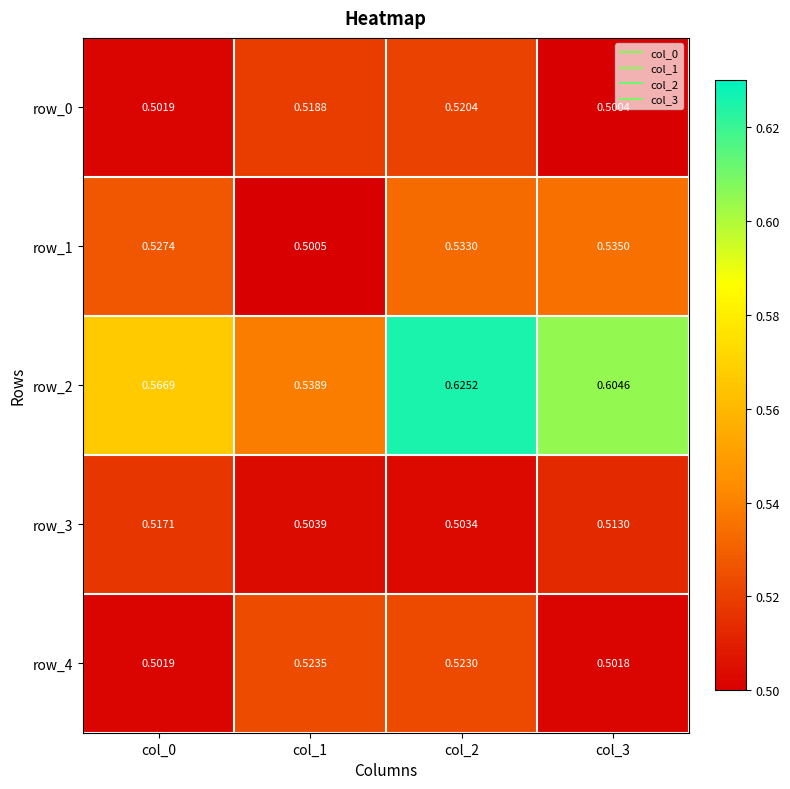

Rank the series by their maximum value, from lowest to highest.

row_3, row_0, row_4, row_1, row_2